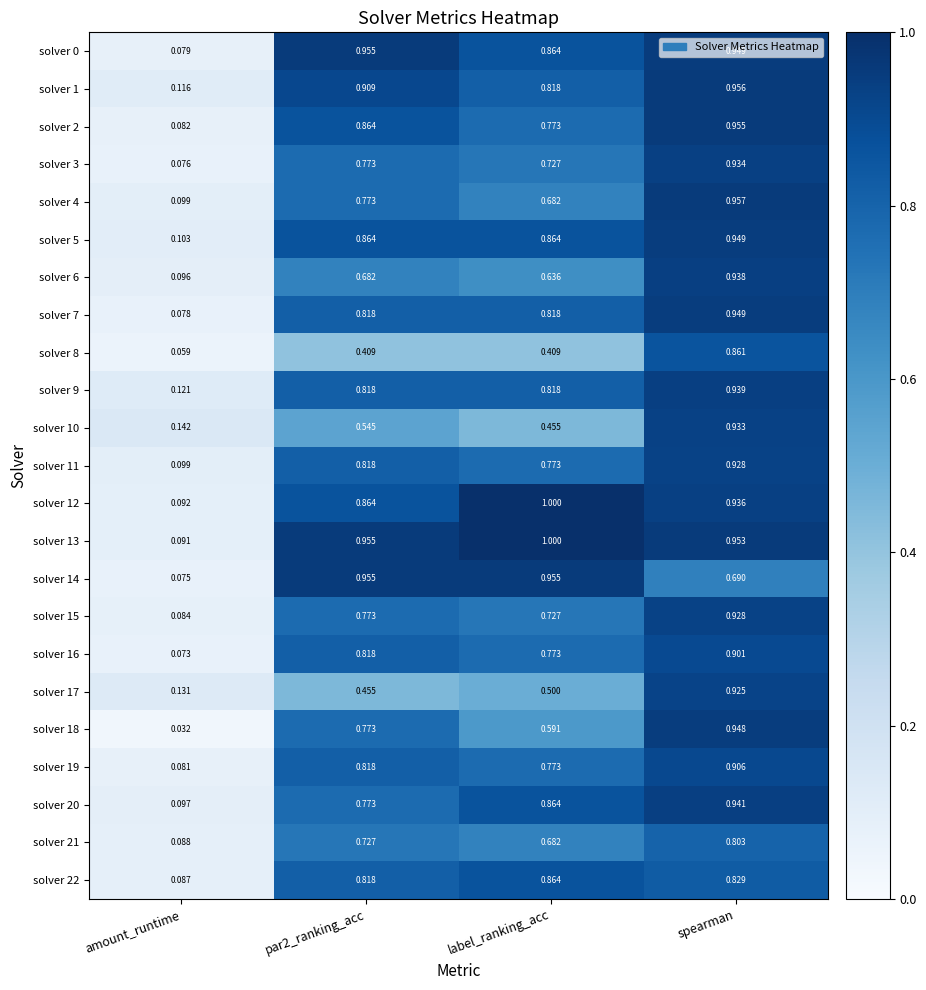

What is the total value across all series at spearman?

21.0